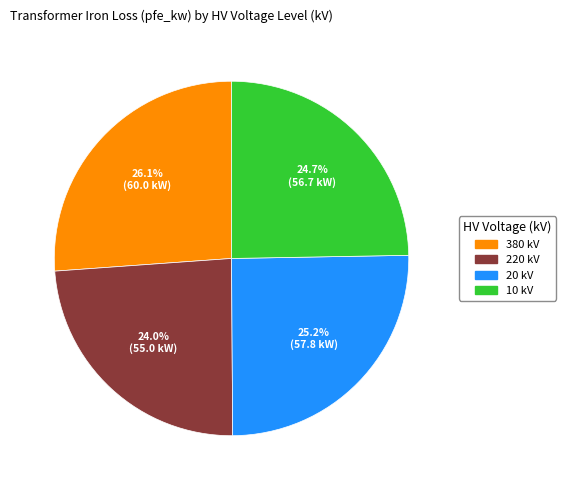

What is the ratio of the value at 20 kV to the value at 10 kV?

1.0